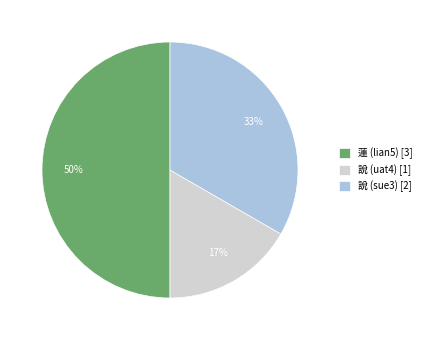

Is it true that 說 (uat4) is 22% of the pie?

False